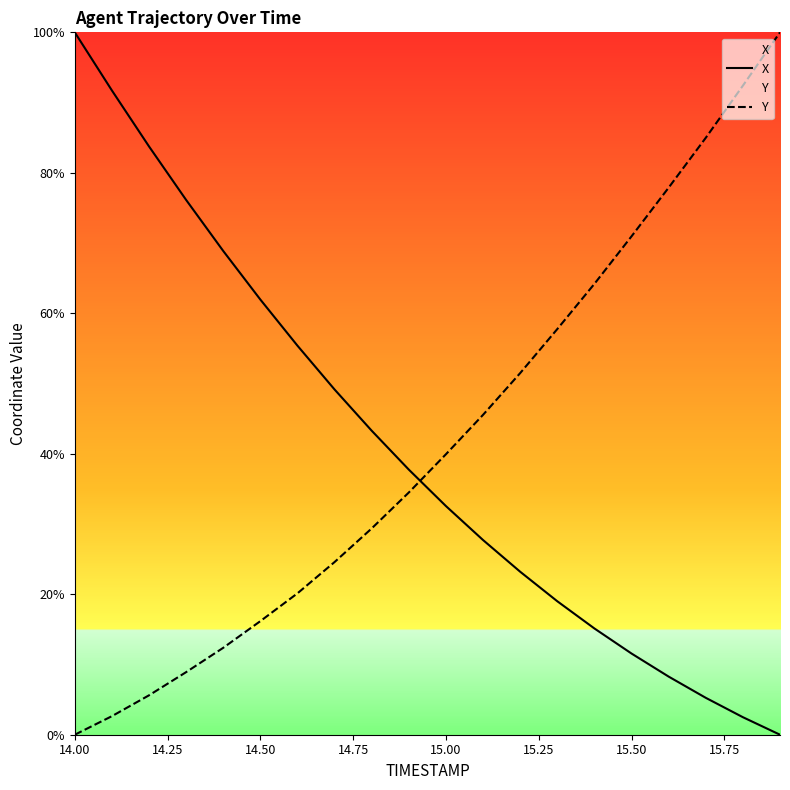

Which label corresponds to the largest value in the chart?

14.00